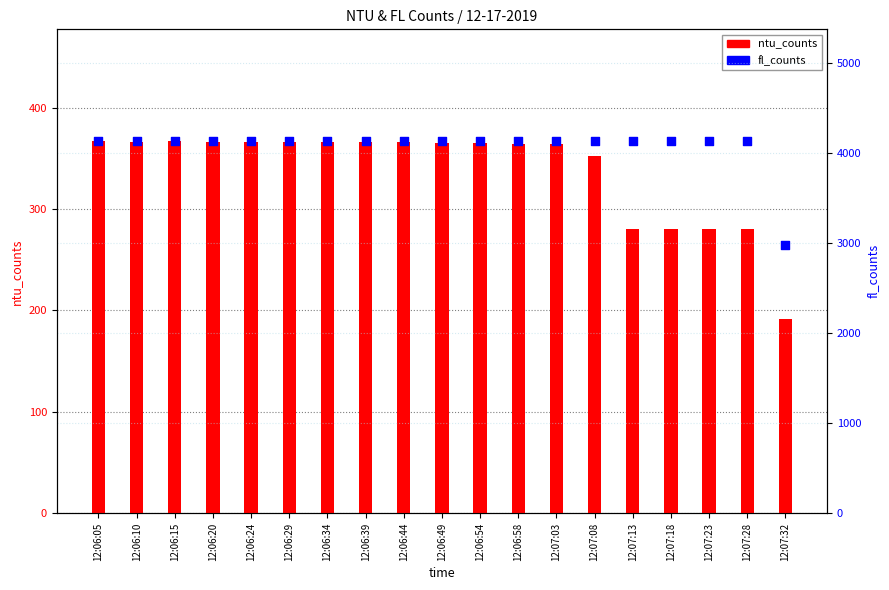

What are all the series names shown in the legend?

ntu_counts, fl_counts